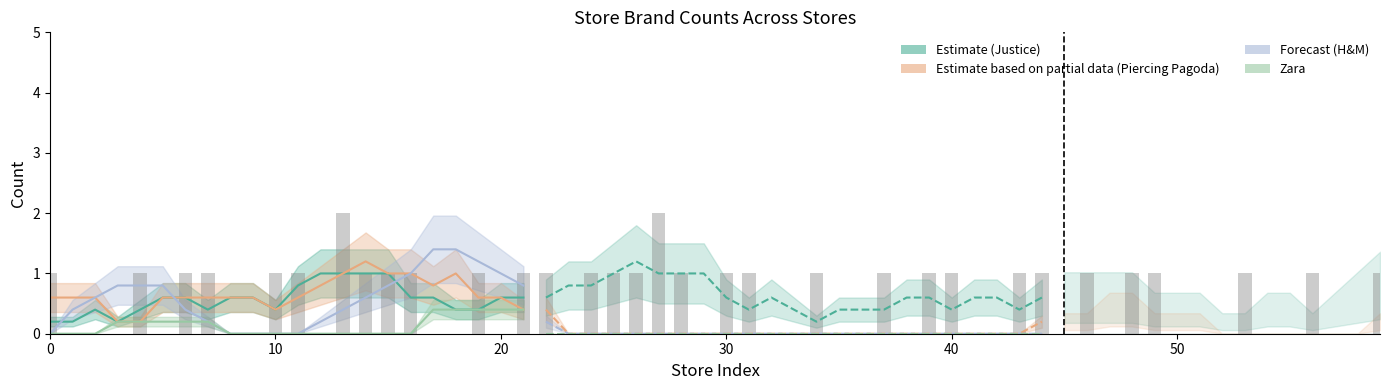

What is the difference between the maximum and minimum values in the H&M series?

1.4